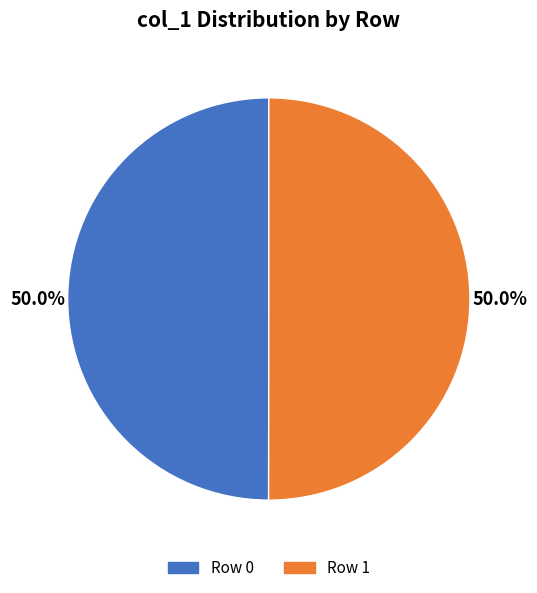

Which category has the smallest portion of the pie?

col_1 (row 0)